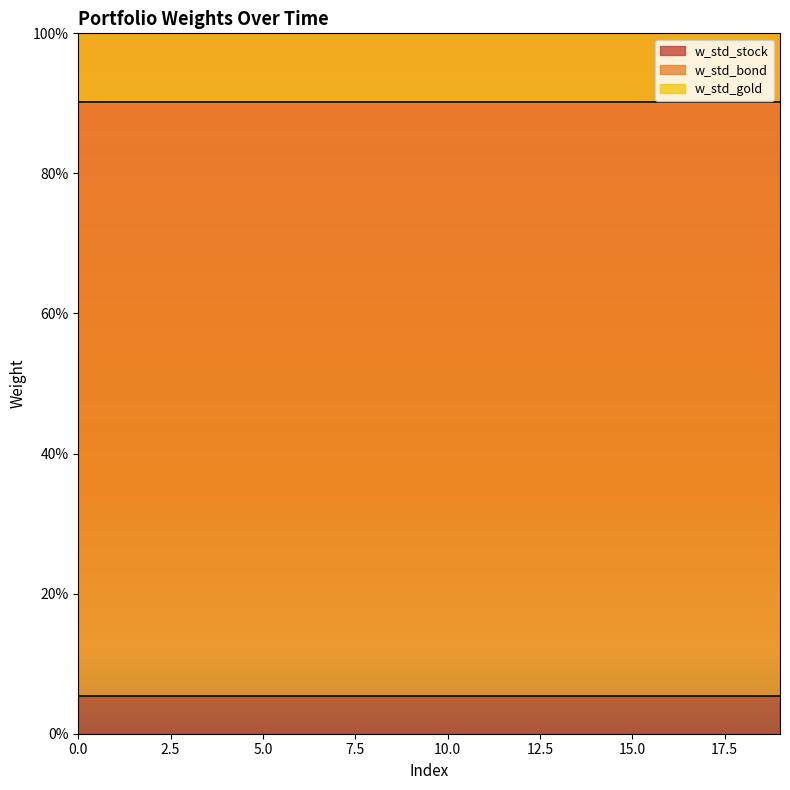

Is the value of w_std_gold at 1 greater than the value of w_std_stock at 18?

Yes